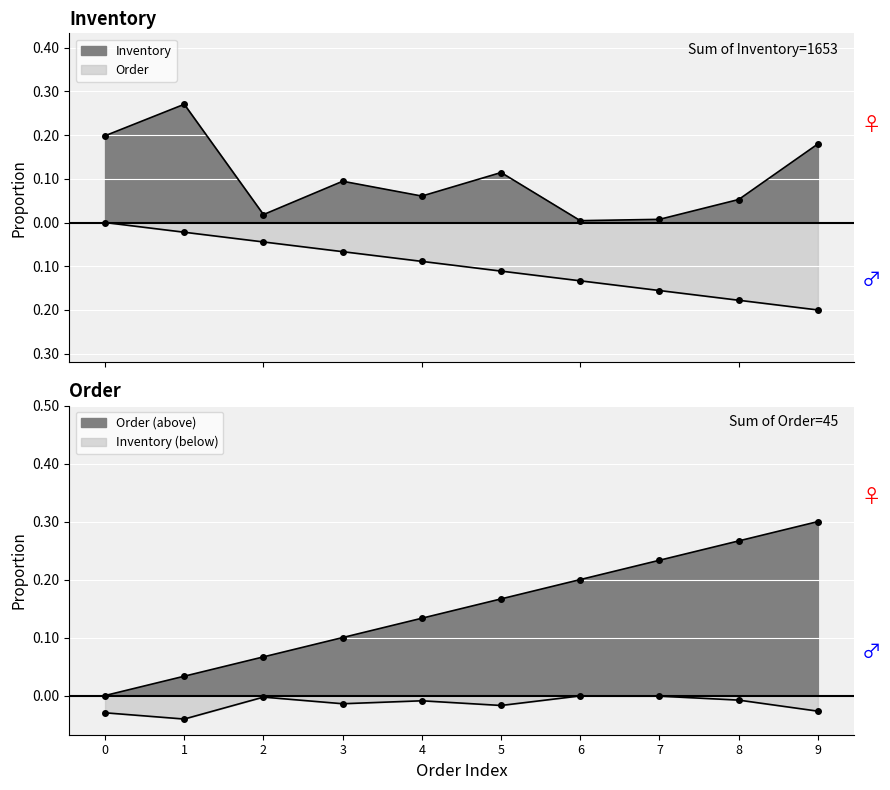

Reading left to right, list all the values displayed in this chart.

Inventory: 0=0.2	1=0.3	2=0.0	3=0.1	4=0.1	5=0.1	6=0.0	7=0.0	8=0.1	9=0.2
Order: 0=-0.0	1=-0.0	2=-0.0	3=-0.1	4=-0.1	5=-0.1	6=-0.1	7=-0.2	8=-0.2	9=-0.2